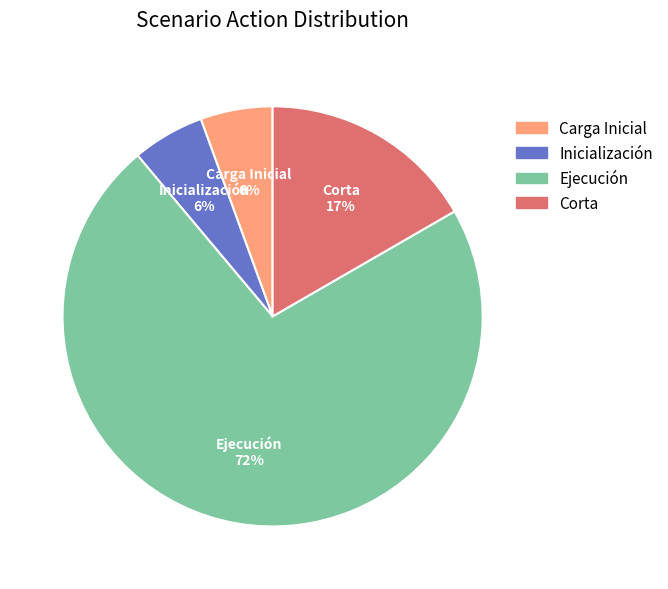

Which slice is the largest?

Ejecución